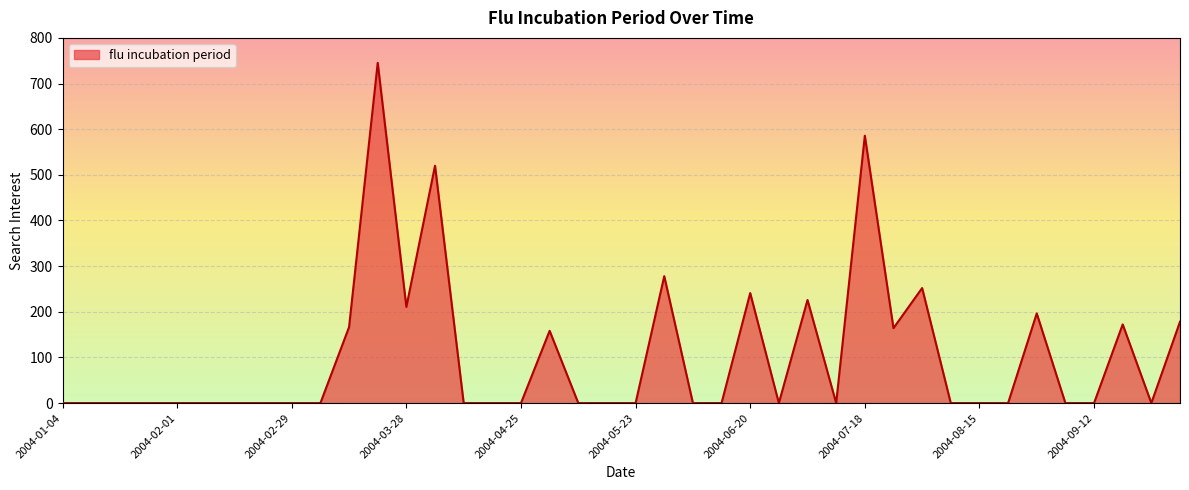

What is the greatest value displayed?

745.3